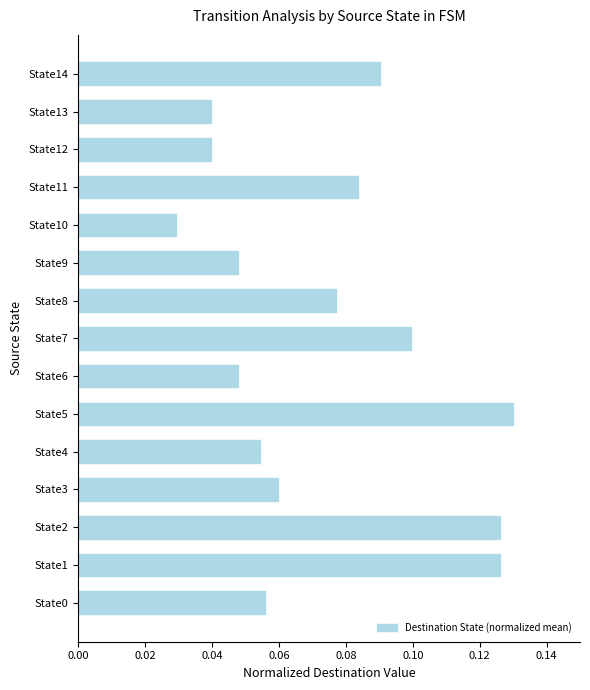

Which has a higher value, State7 or State10?

State7